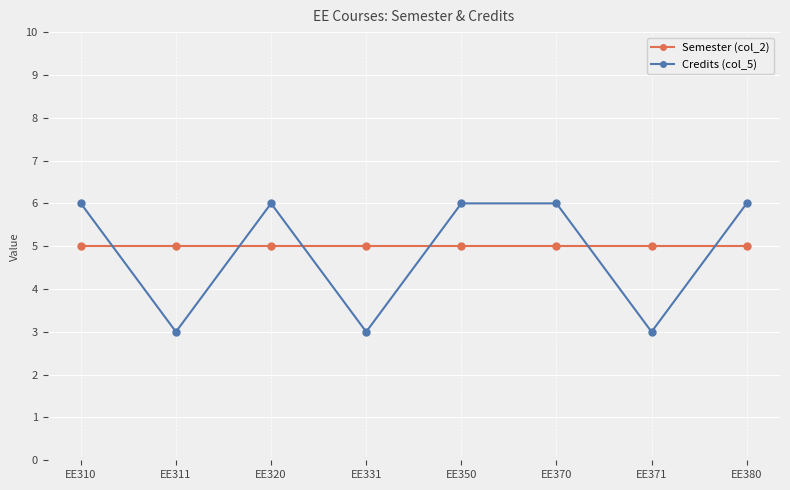

What is the highest value of the Semester (col_2) series?

5